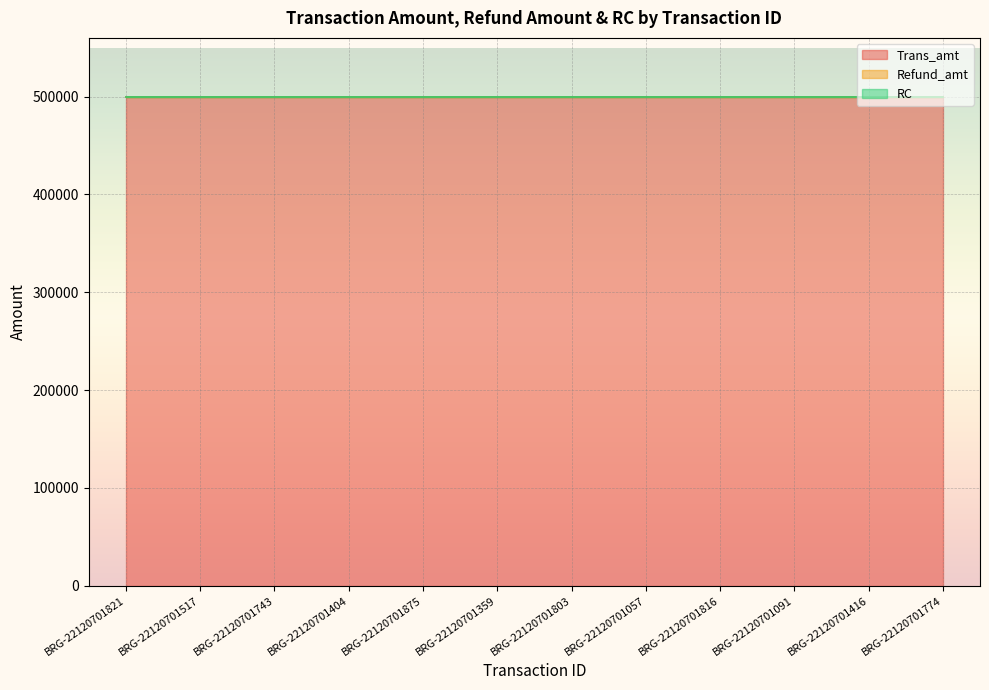

Which category has the lowest value in the RC series?

BRG-22120701821